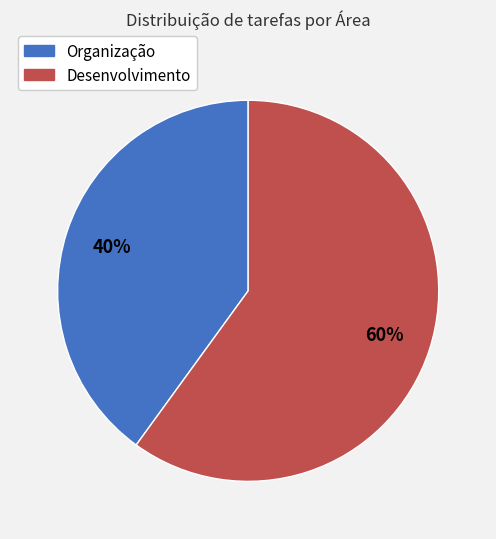

To the nearest percent, what is the combined percentage of Organização and Desenvolvimento?

100%